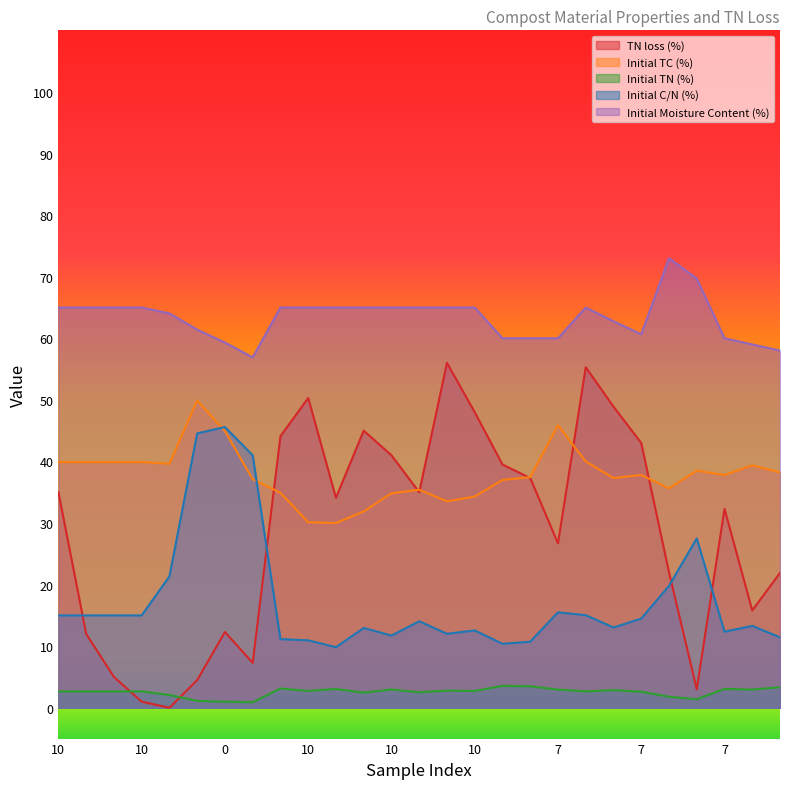

Where does the Initial TC (%) series first go above 37?

10